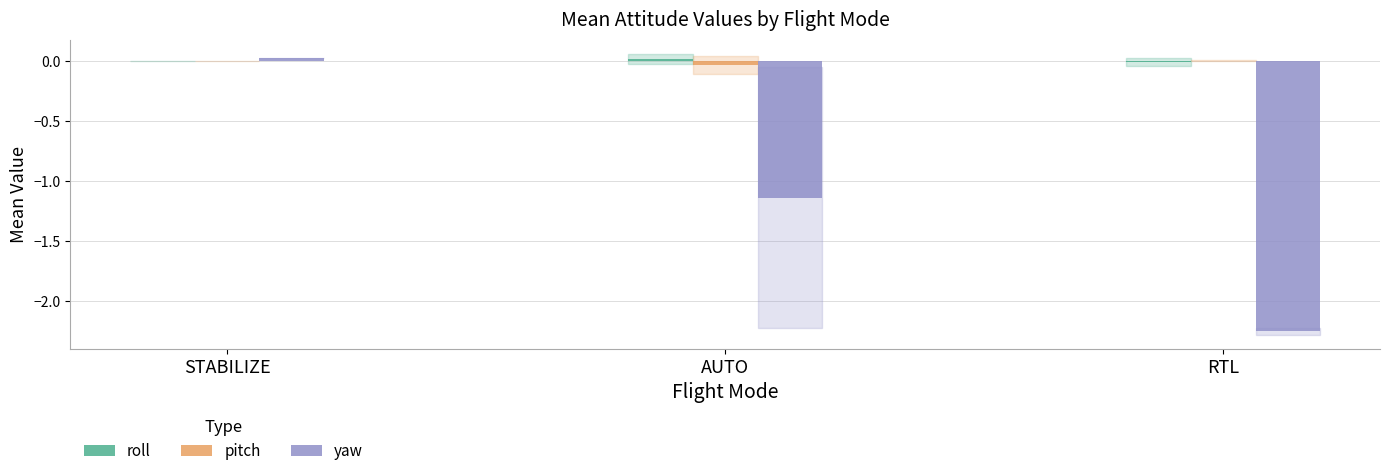

At which category is the sum across all series the highest?

STABILIZE